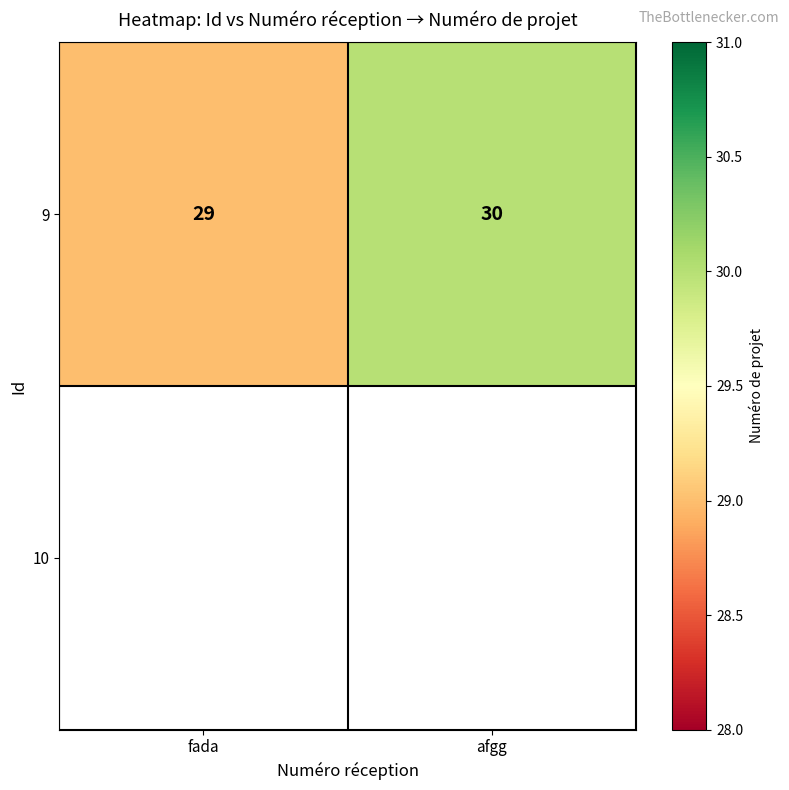

The value at afgg is 30. True or false?

True